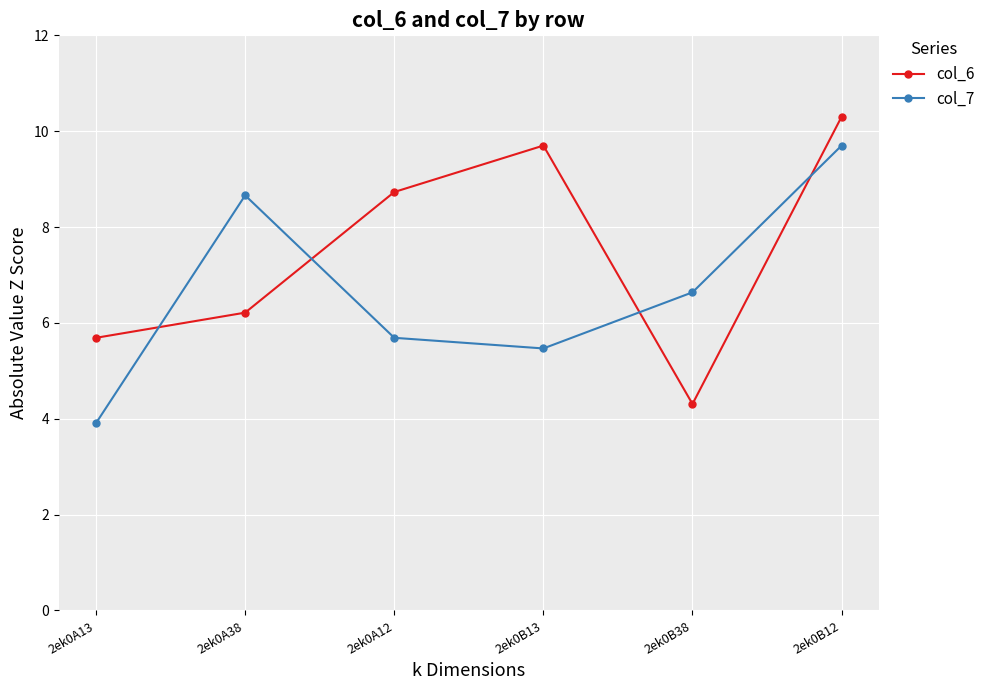

What is the difference between the col_6 values at 2ek0A12 and 2ek0A38?

2.5